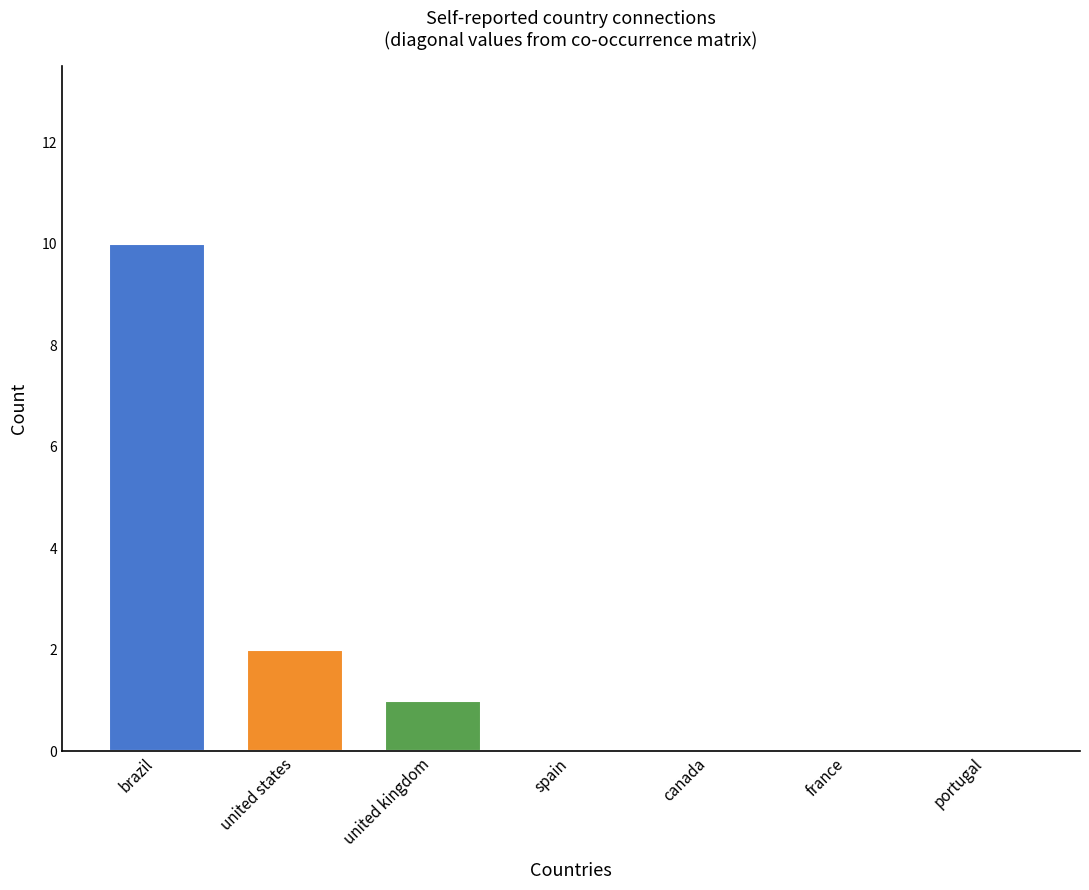

Rank the categories by value from highest to lowest.

brazil, united states, united kingdom, spain, canada, france, portugal